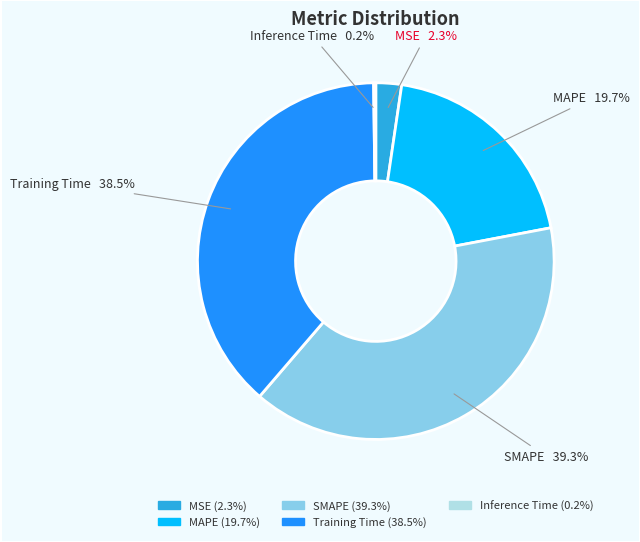

Does any single category account for the majority?

No